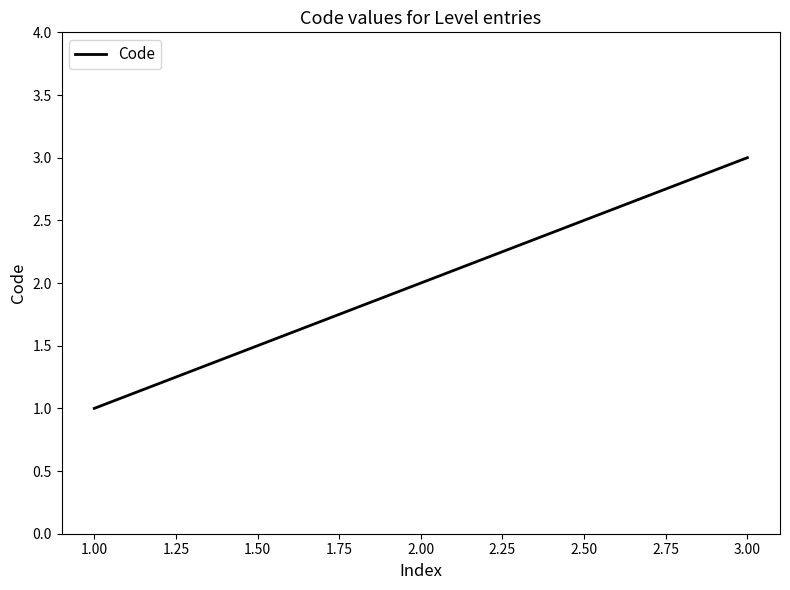

List the labels in order of value, largest first.

3.00, 2.00, 1.00